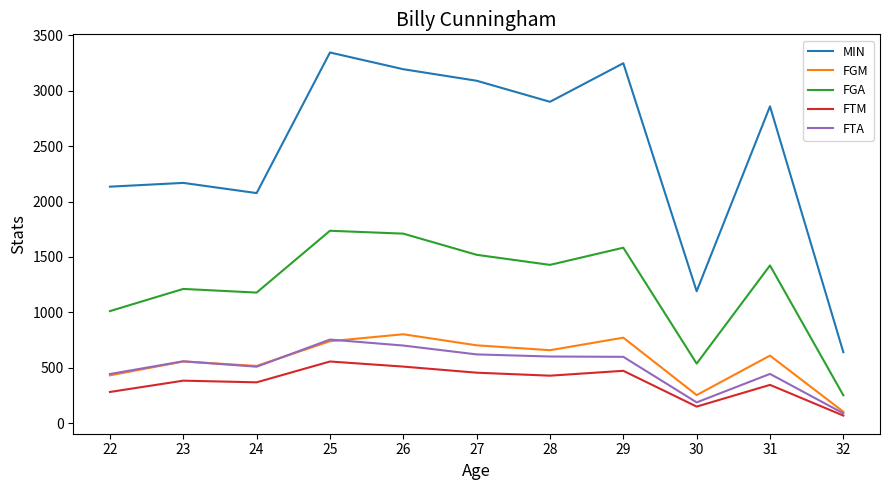

At 26, list the series in order from largest to smallest.

MIN, FGA, FGM, FTA, FTM